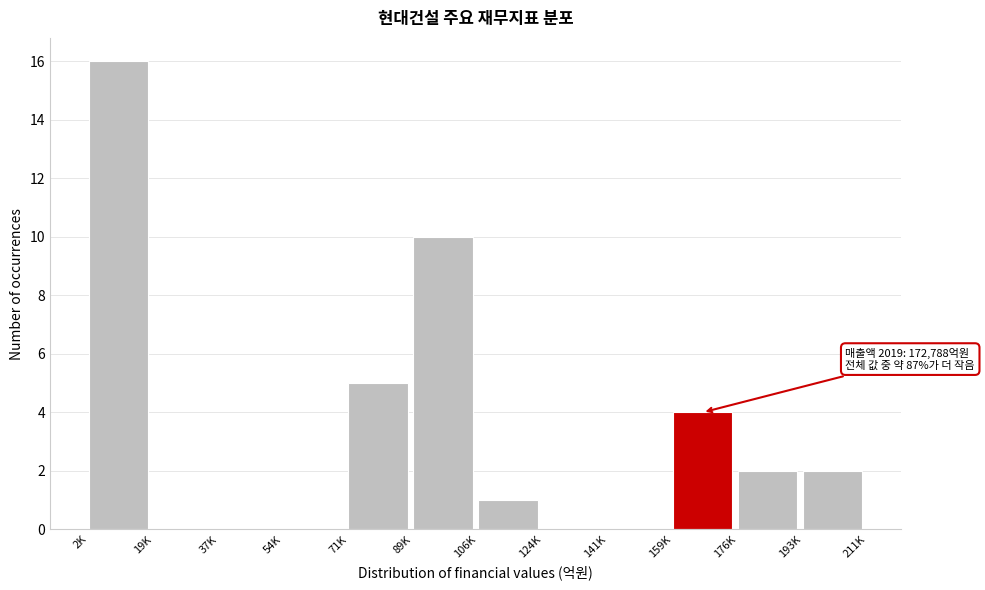

Reading left to right, extract all data points from this chart.

2K=16	19K=0	37K=0	54K=0	71K=5	89K=10	106K=1	124K=0	141K=0	159K=4	176K=2	193K=2